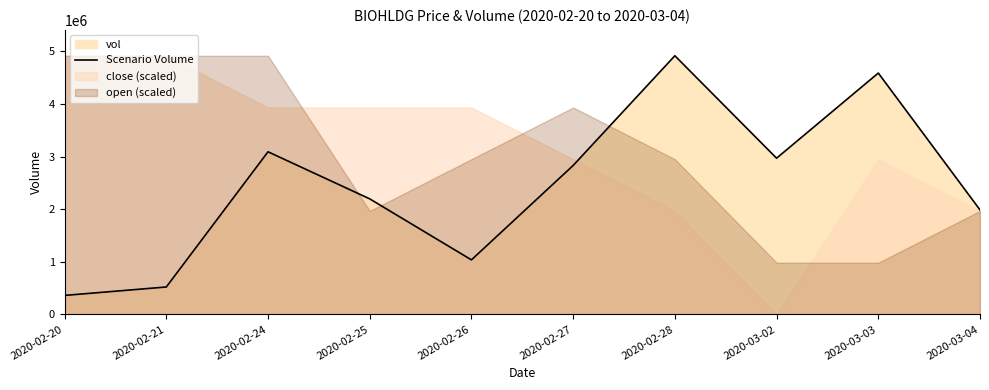

At which category does the chart reach its minimum across all series?

2020-02-20